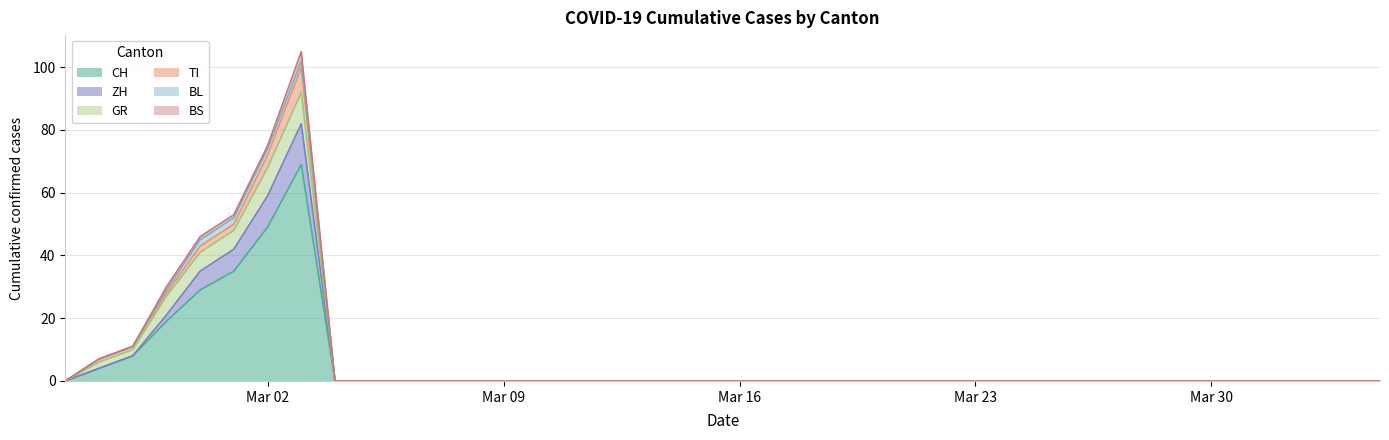

What is the average value of the GR series?

1